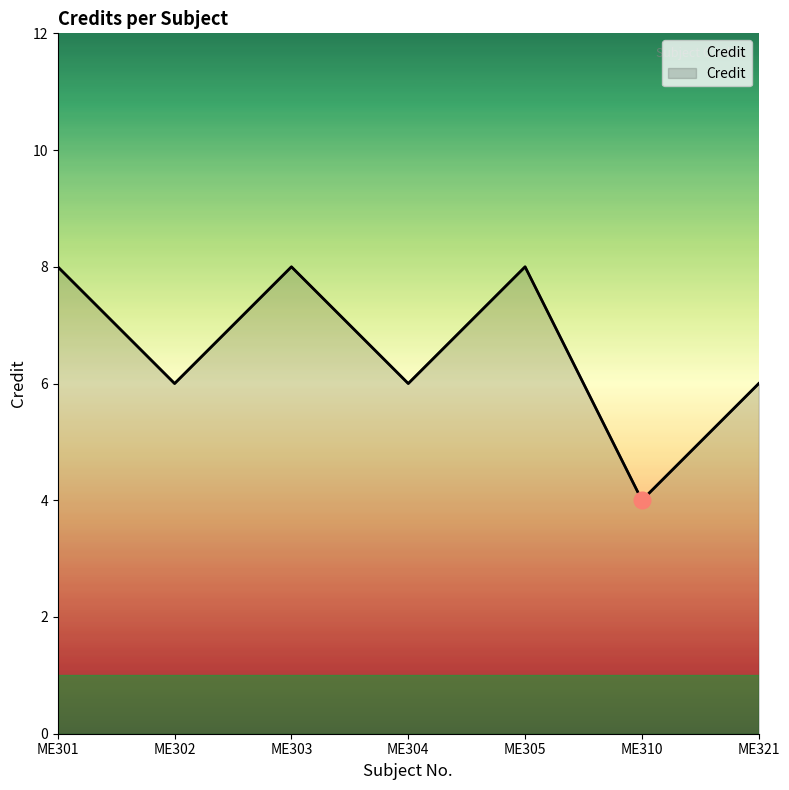

What is the smallest value displayed?

4